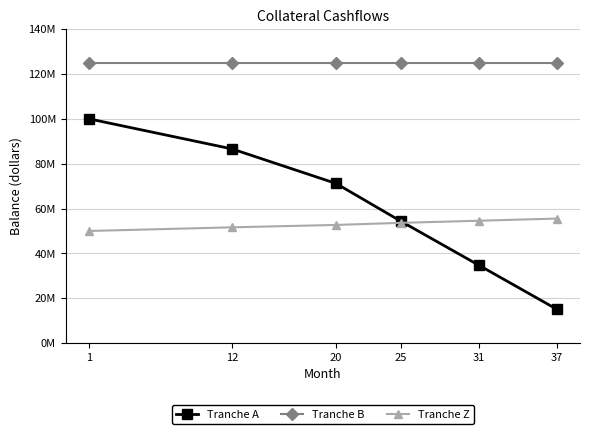

What are all the series names shown in the legend?

Tranche A, Tranche B, Tranche Z